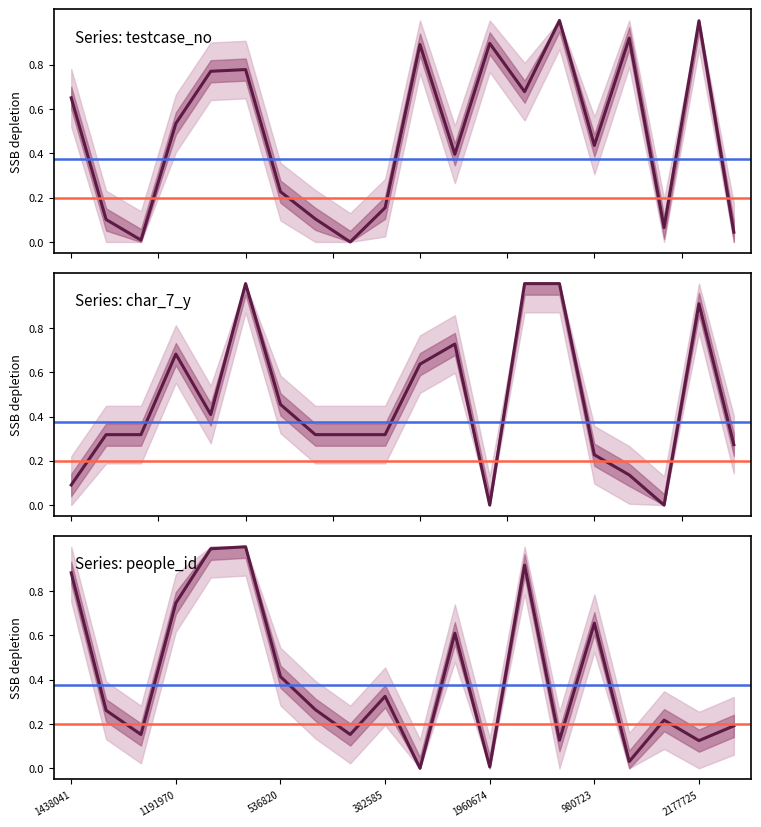

Which series ends up on top after the final intersection of people_id and testcase_no?

people_id